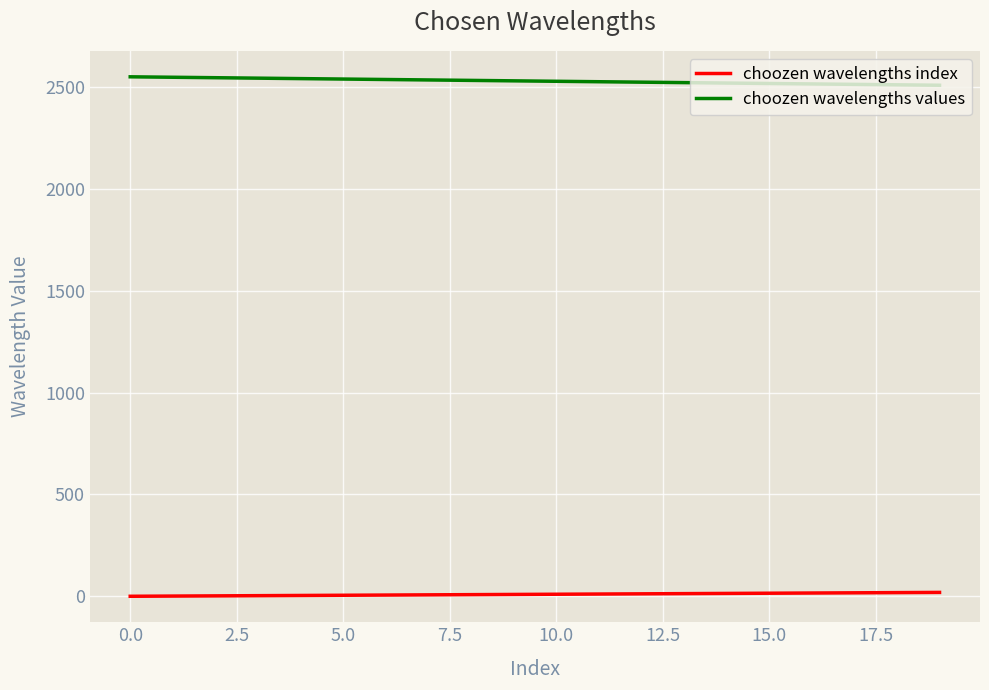

What are all the series names shown in the legend?

choozen wavelengths index, choozen wavelengths values